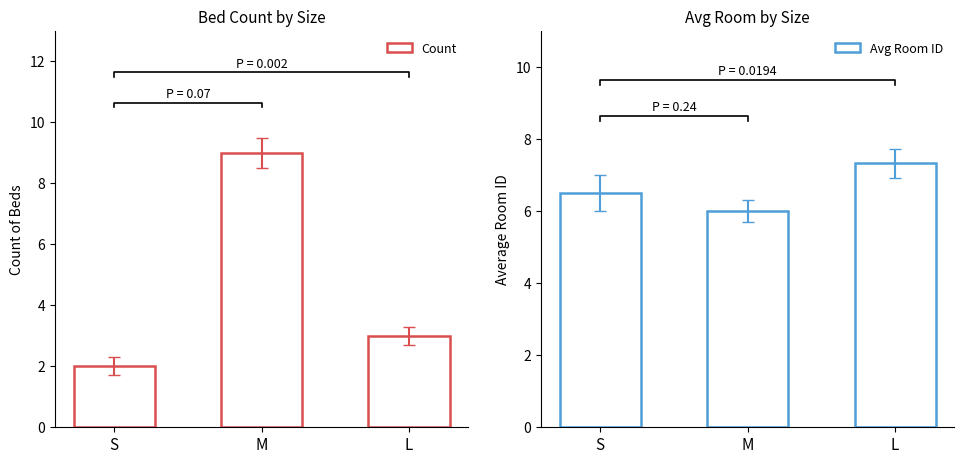

Reading left to right, list all the values displayed in this chart.

Count: 2.0	9.0	3.0
Avg Room ID: 6.5	6.0	7.3